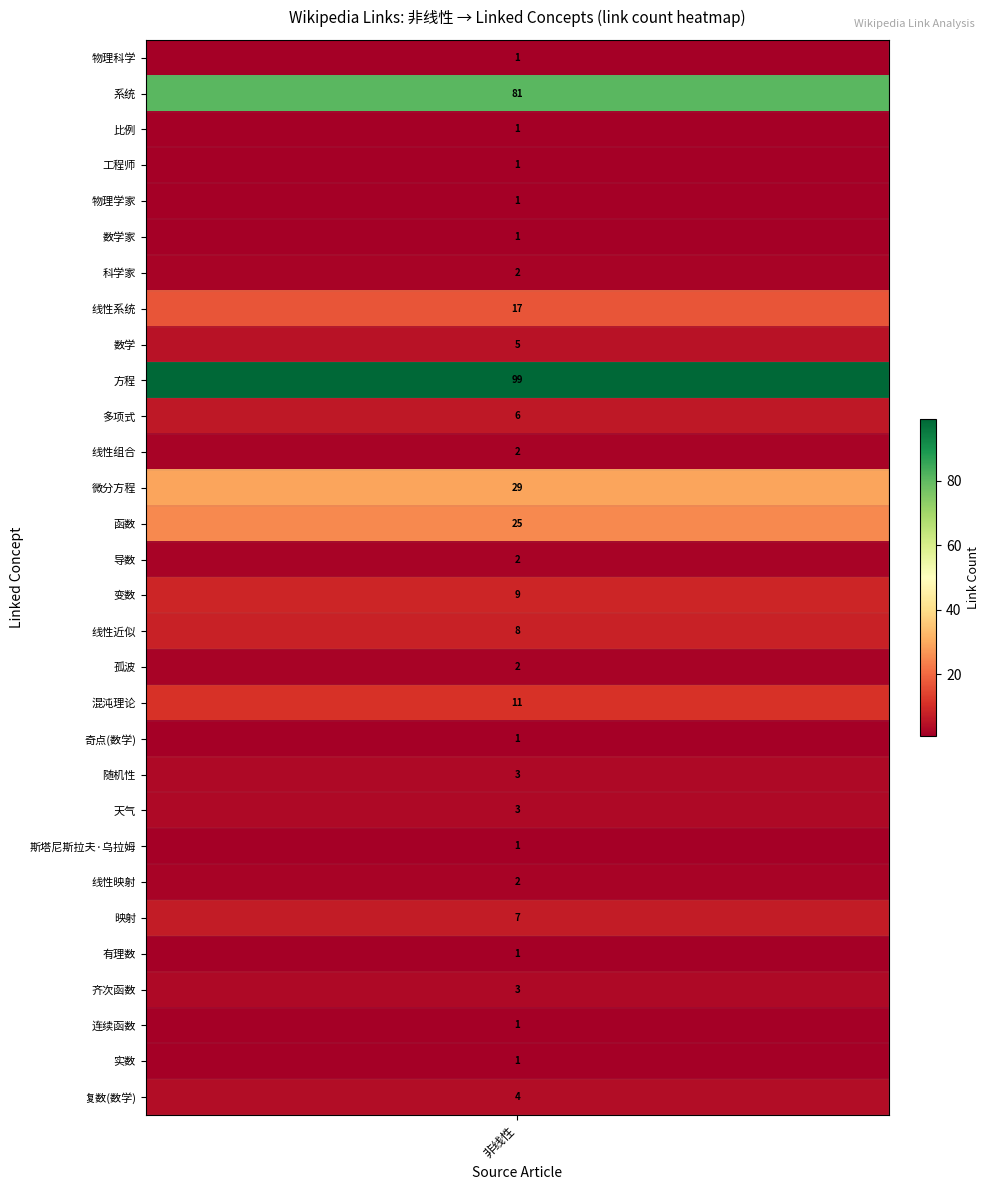

Where is the data nearest to the value 50?

微分方程